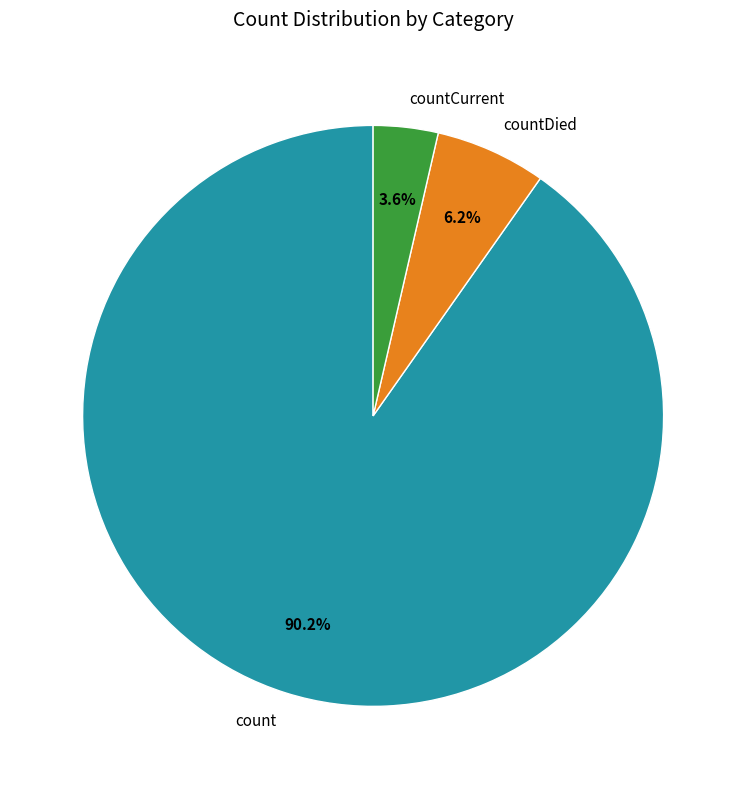

Count the number of slices in the pie.

3